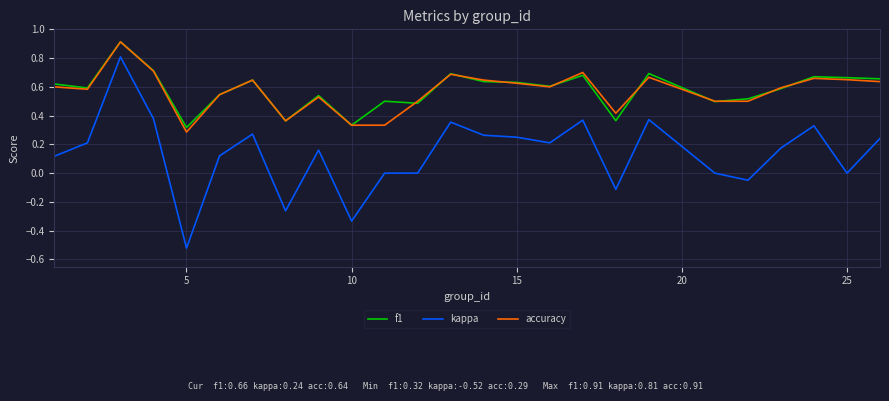

Which series has the largest range (max minus min)?

kappa